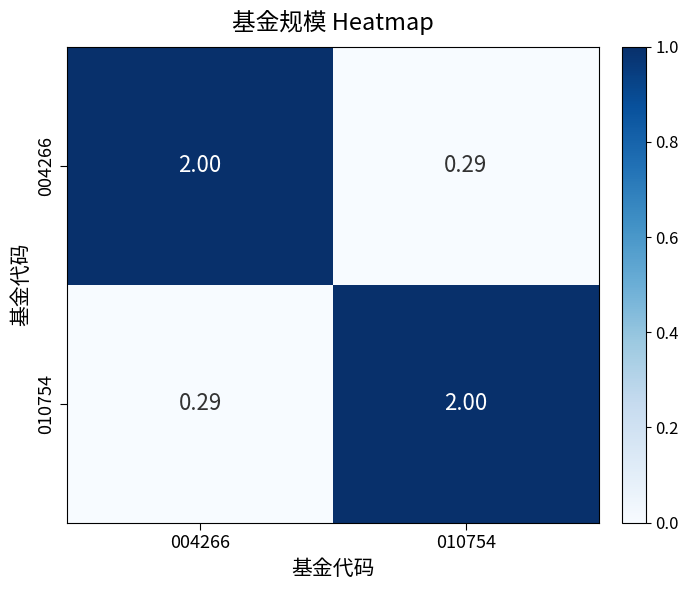

Reading left to right, transcribe all the data shown in this chart.

004266: 004266=2.0	010754=0.3
010754: 004266=0.3	010754=2.0